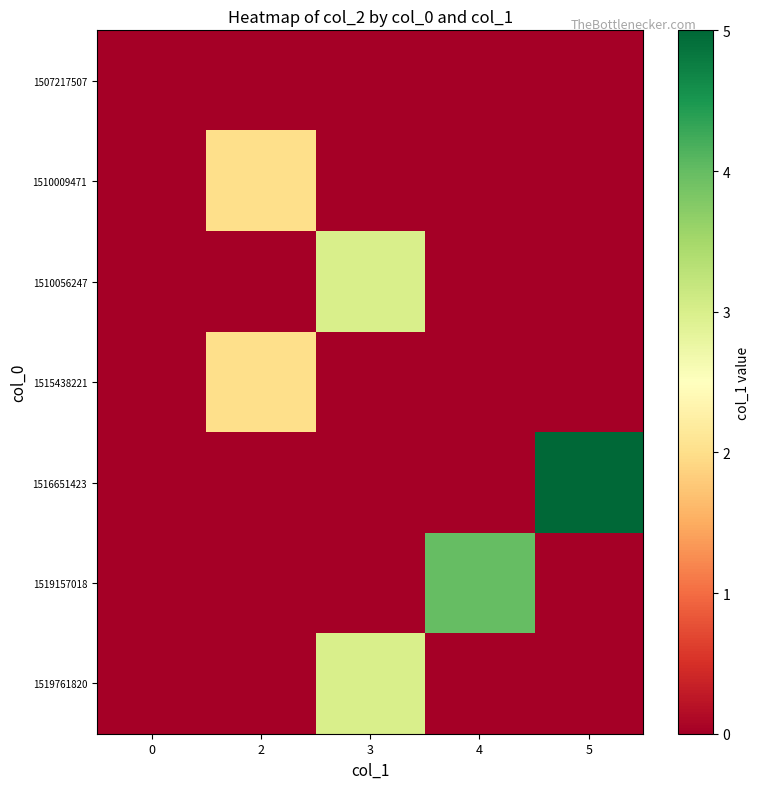

Reading left to right, what are all the values shown in this chart?

row_0: 0	0	0	0	0
row_1: 0	2	0	0	0
row_2: 0	0	3	0	0
row_3: 0	2	0	0	0
row_4: 0	0	0	0	5
row_5: 0	0	0	4	0
row_6: 0	0	3	0	0